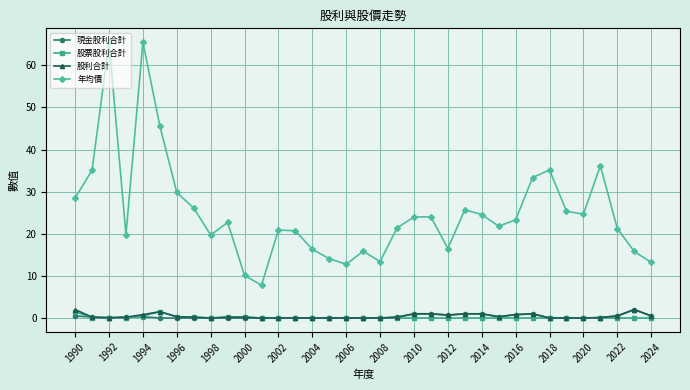

Which series has the largest total across all categories?

年均價